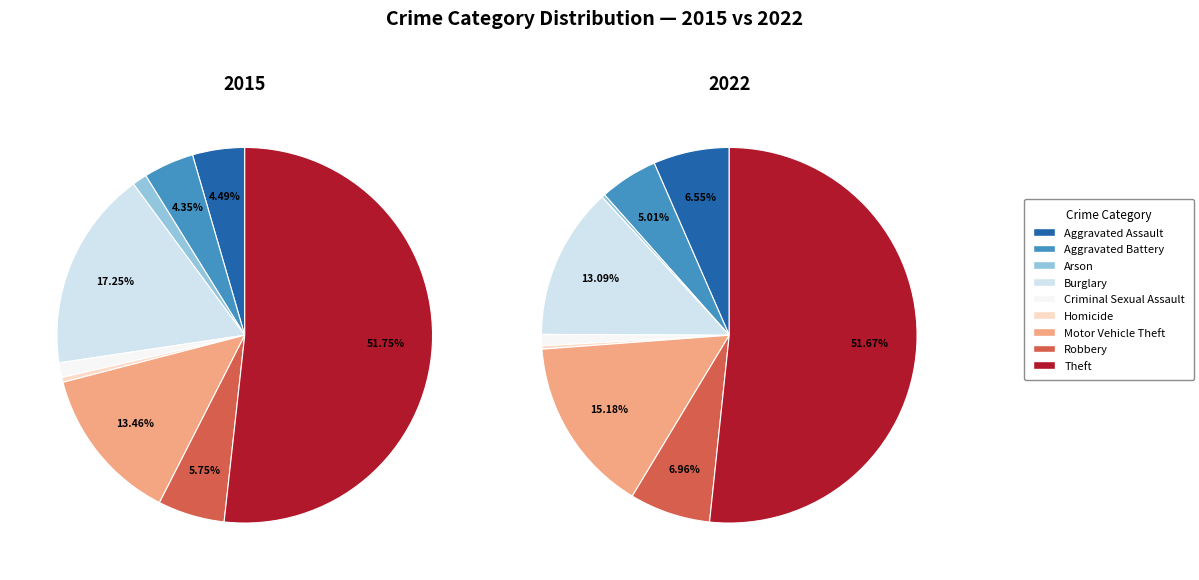

How many slices are in this pie chart?

9